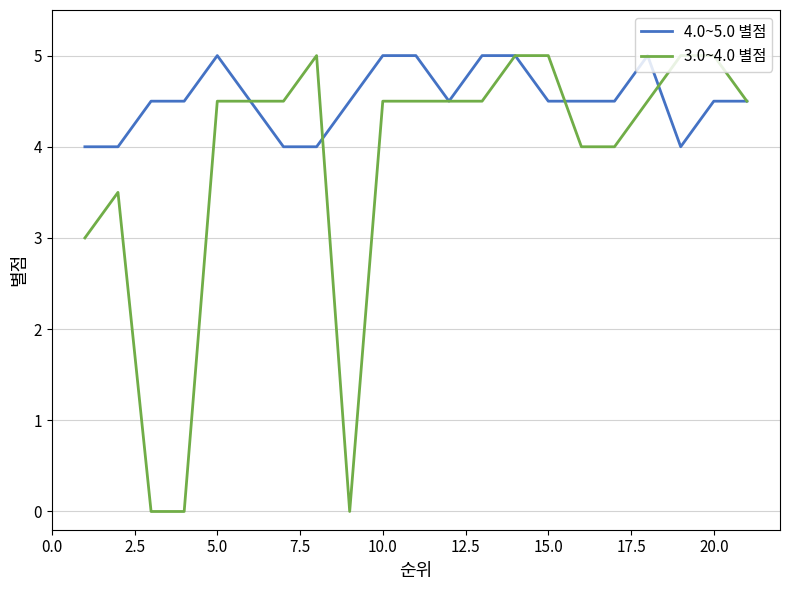

Which series has the widest spread of values?

3.0~4.0 별점